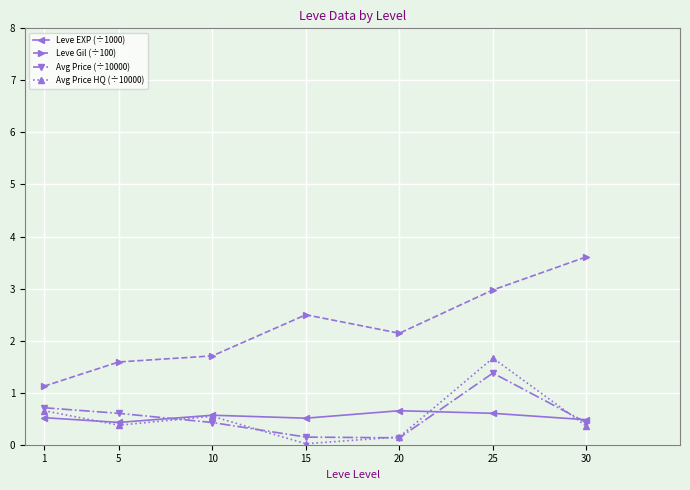

True or false: Avg Price HQ (÷10000) and Leve Gil (÷100) cross at least once.

False